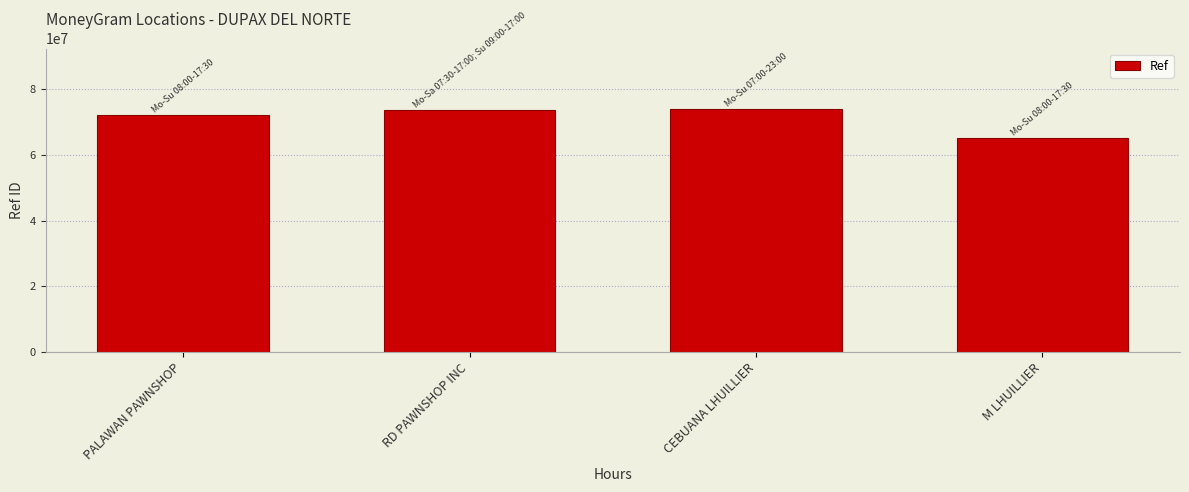

Does the chart contain stacked bars?

No